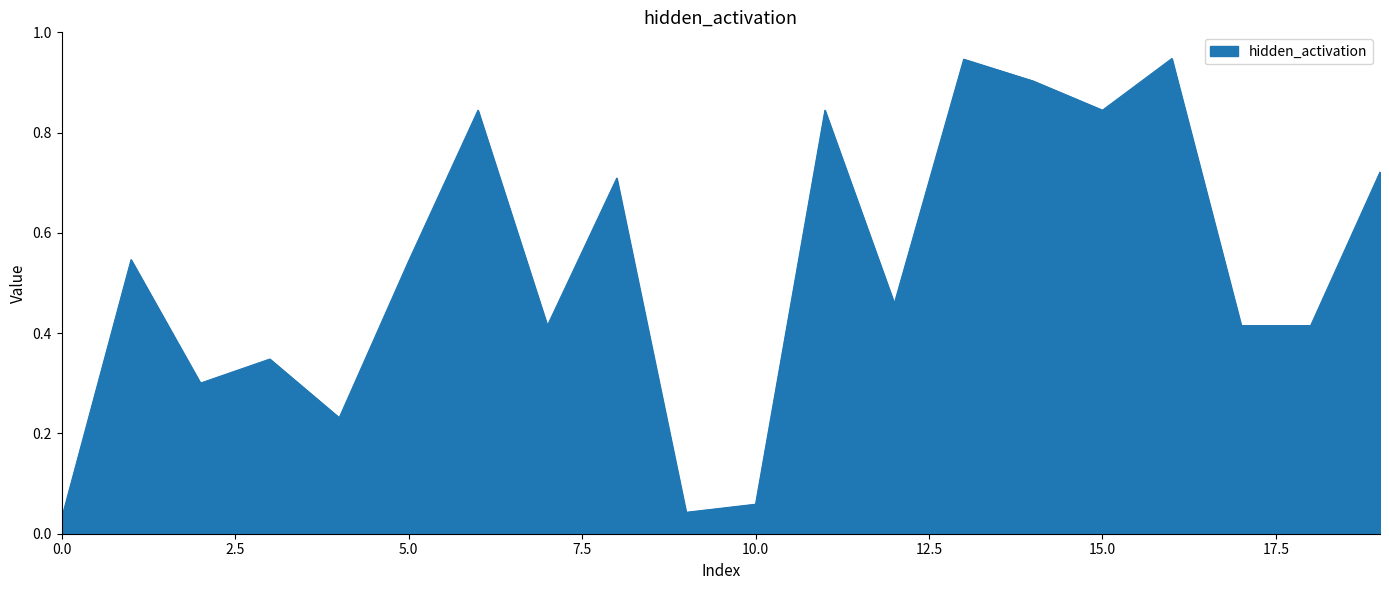

How many lines are shown in the chart?

1